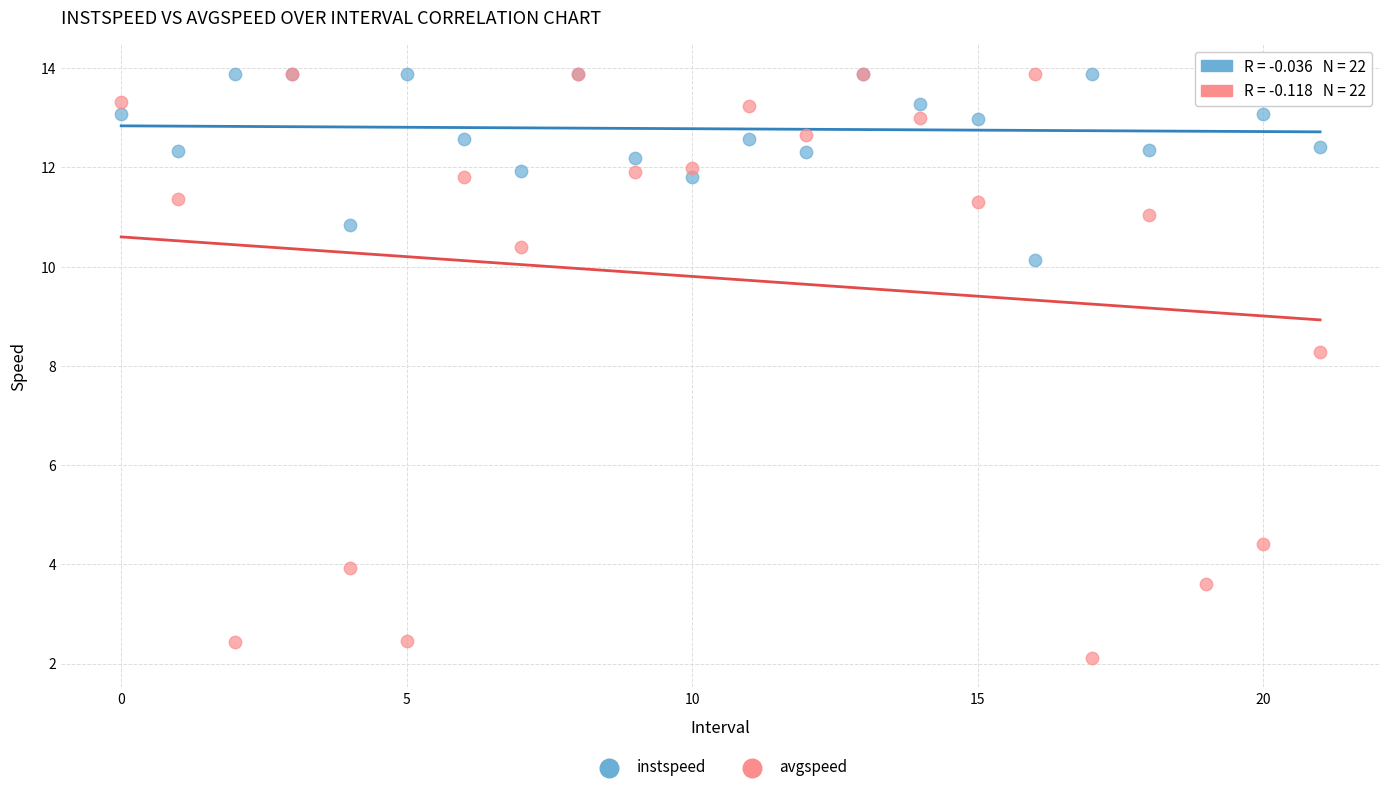

Across all series, what Y value is closest to 7?

8.3